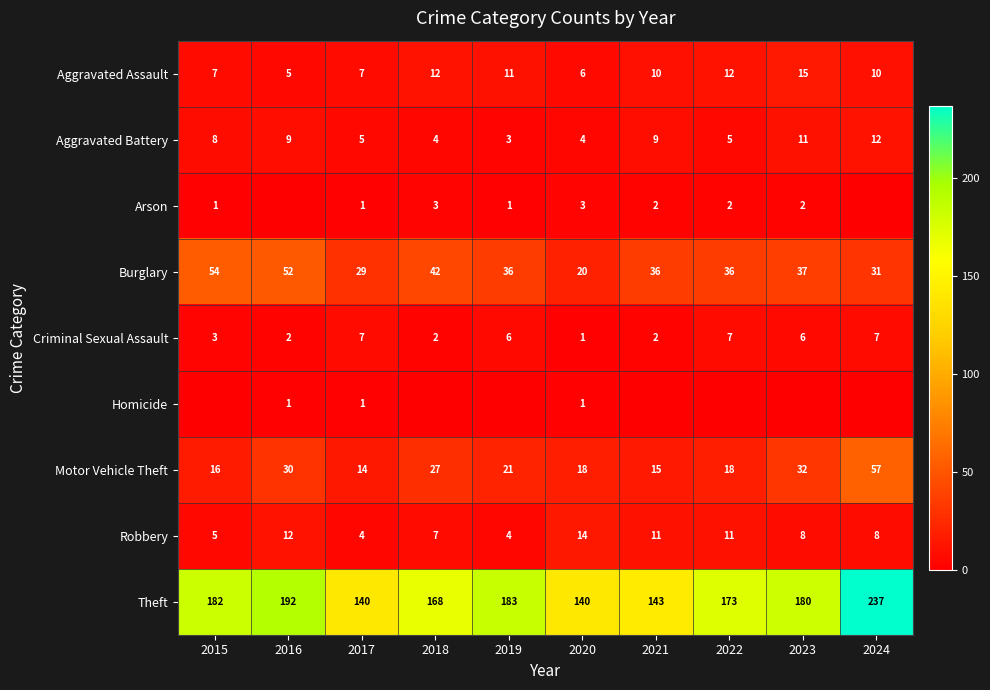

The value of Burglary at 2016 is 52. True or false?

True